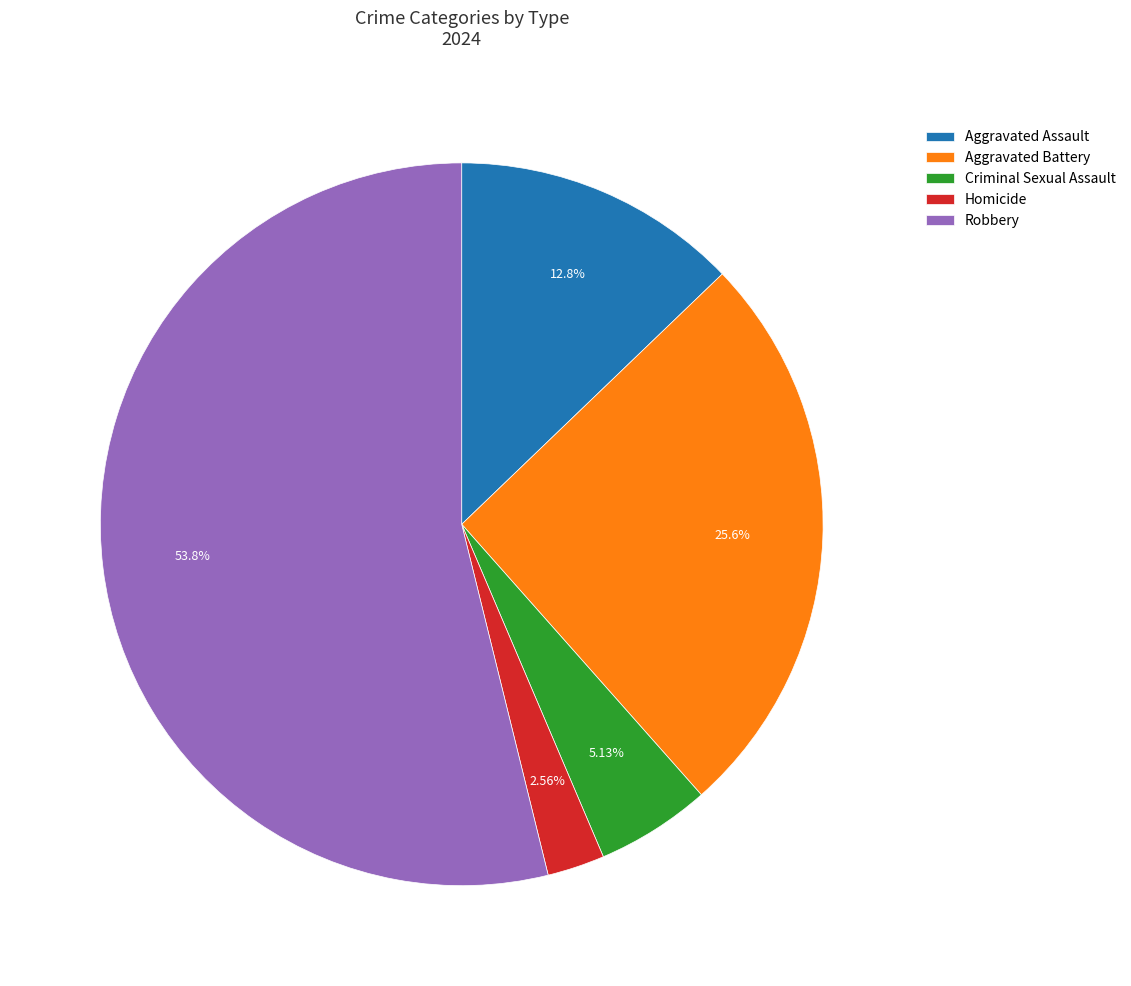

How many slices are in this pie chart?

5